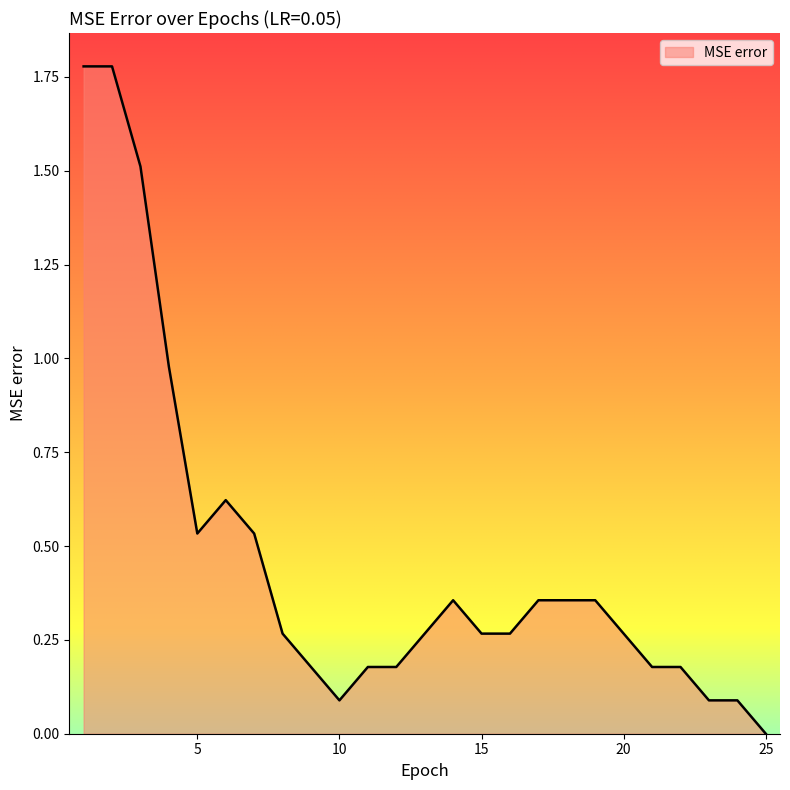

How many lines are shown in the chart?

1